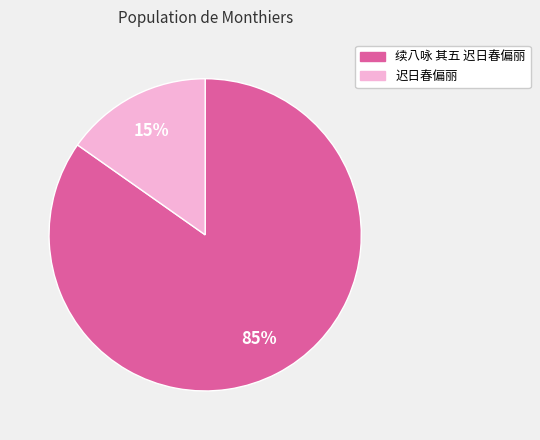

Approximately how many times larger is the value at 迟日春偏丽 compared to 续八咏 其五 迟日春偏丽?

0.2